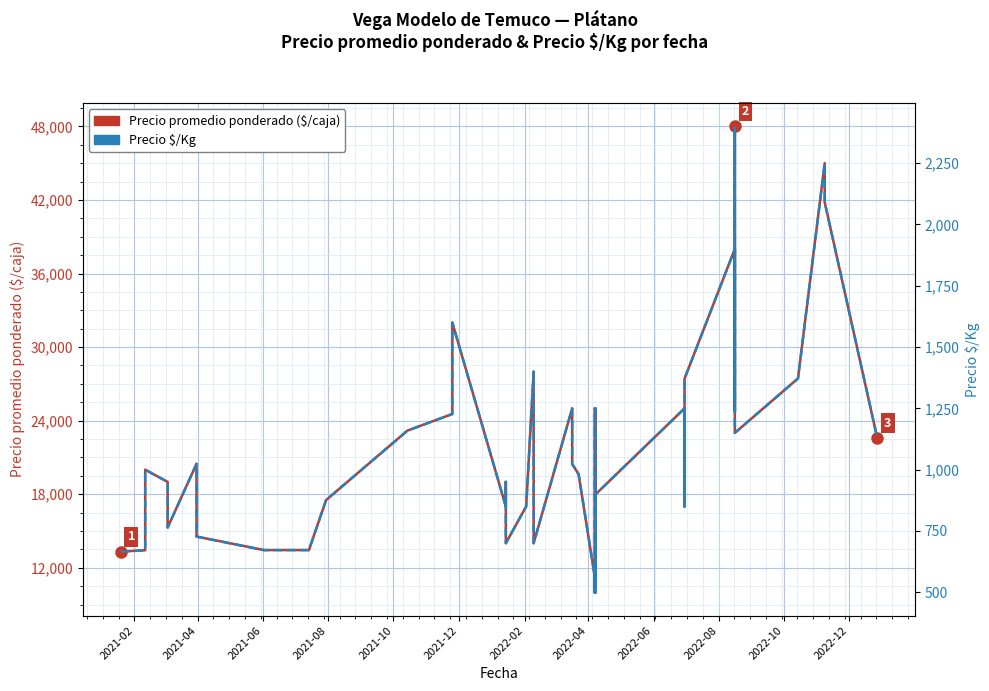

True or false: Precio $/Kg and Precio promedio ponderado ($/caja) intersect in this chart.

False